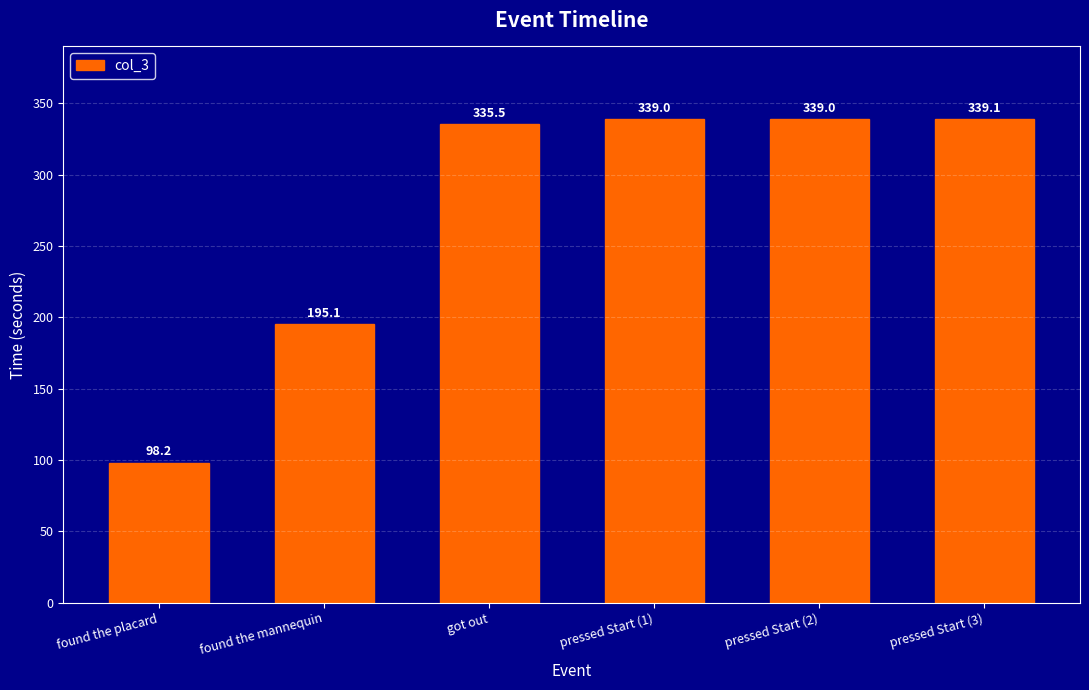

Reading right to left, what are all the values shown in this chart?

pressed Start (3)=339.1	pressed Start (2)=339.0	pressed Start (1)=339.0	got out=335.5	found the mannequin=195.1	found the placard=98.2